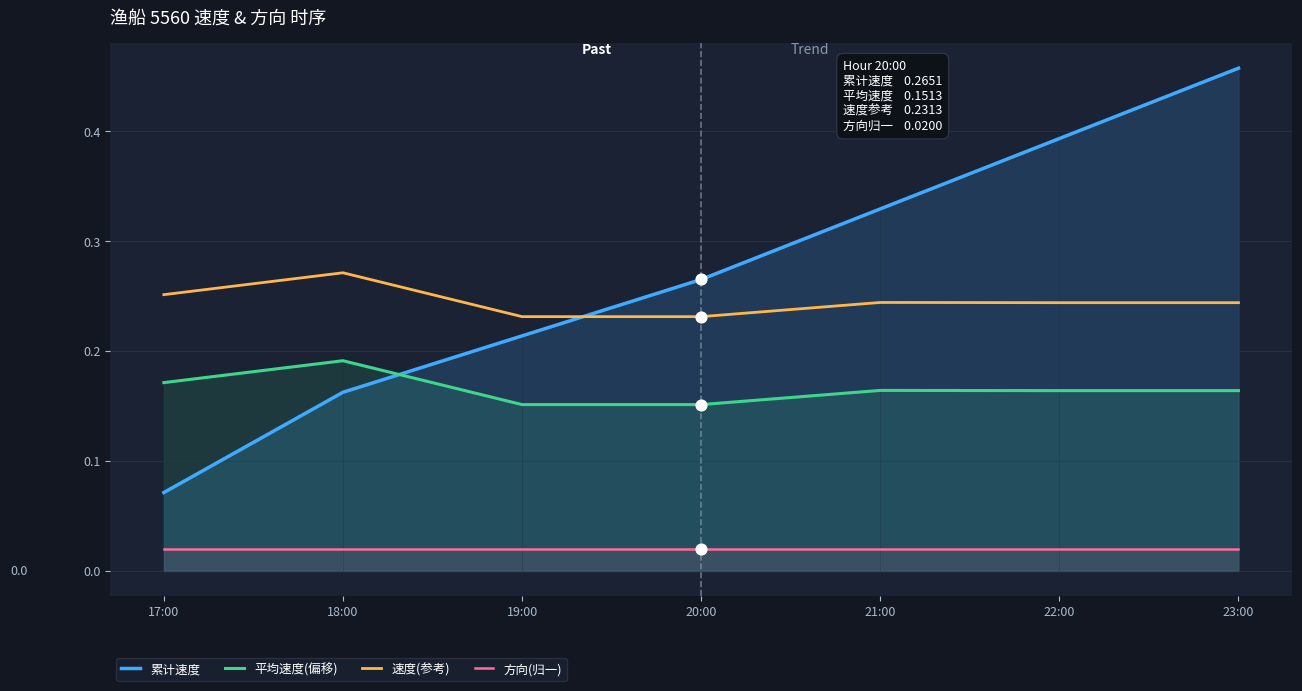

Is the value of 速度(参考) at 18:00 greater than the value of 方向(归一) at 17:00?

Yes